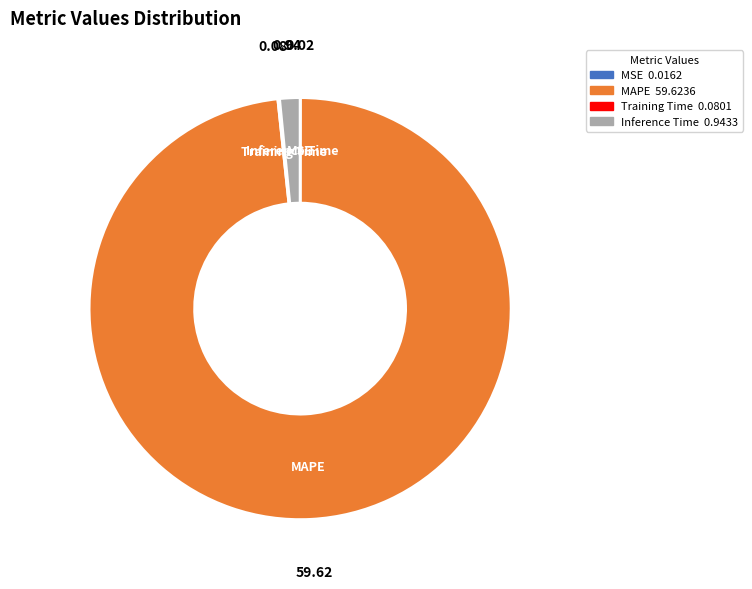

What is the majority slice?

MAPE